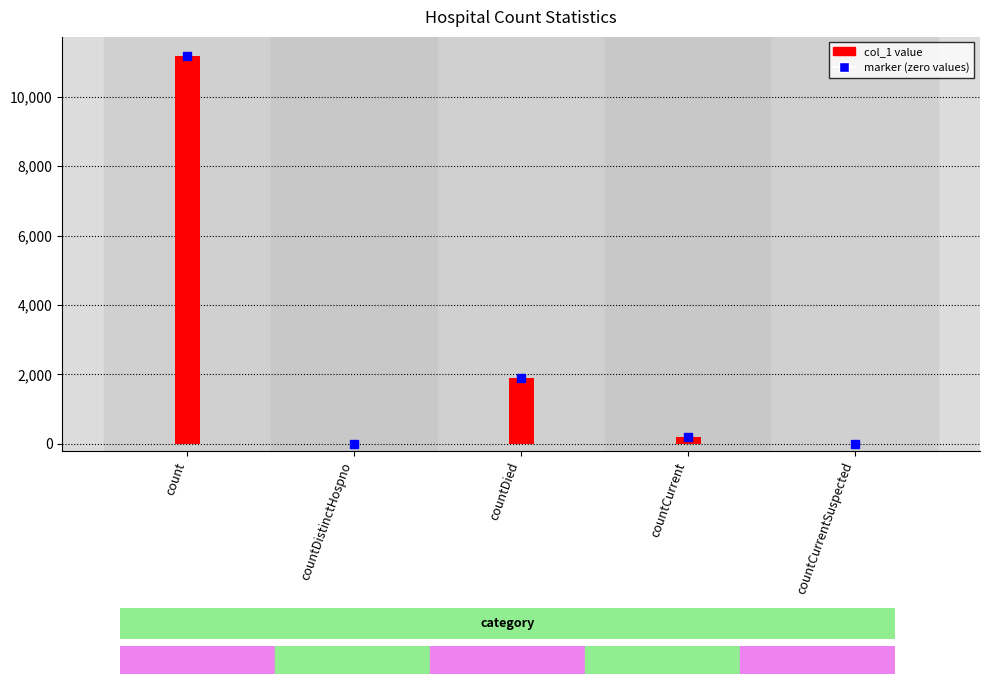

Which category has the highest value across all series?

count